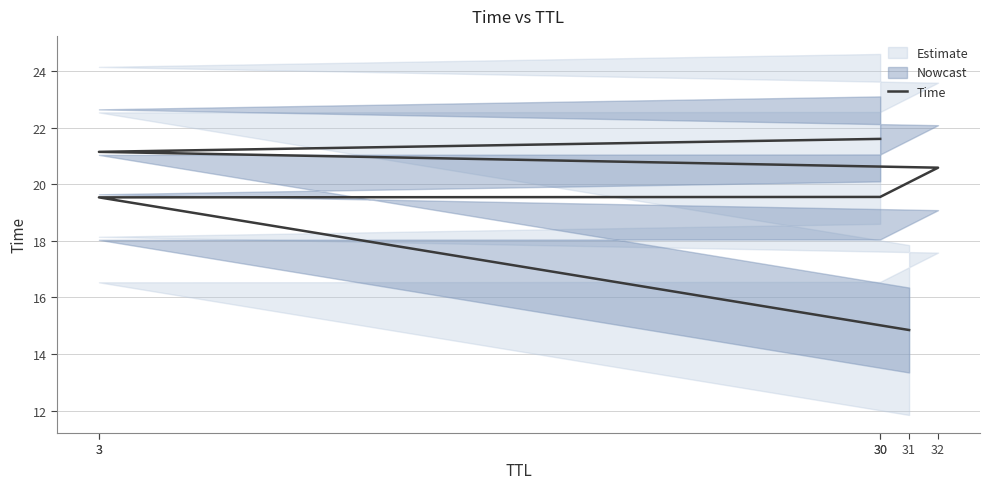

True or false: the data has more than 0 interior local peaks.

False